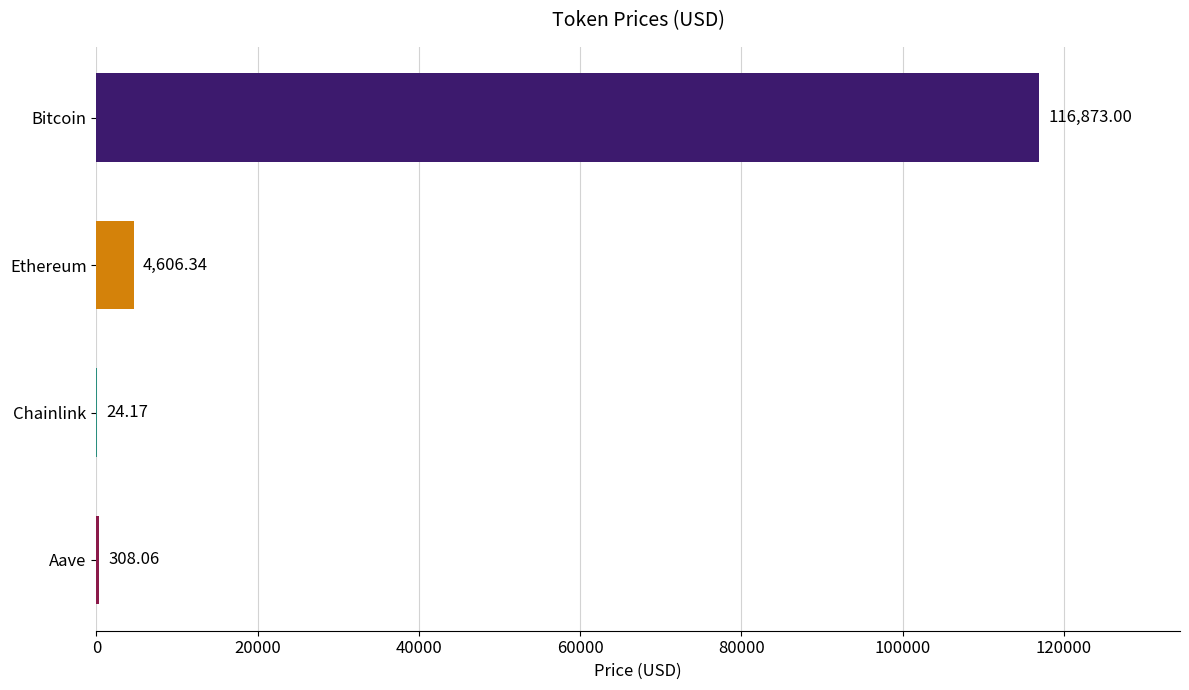

What is the maximum value shown in the chart?

116873.0